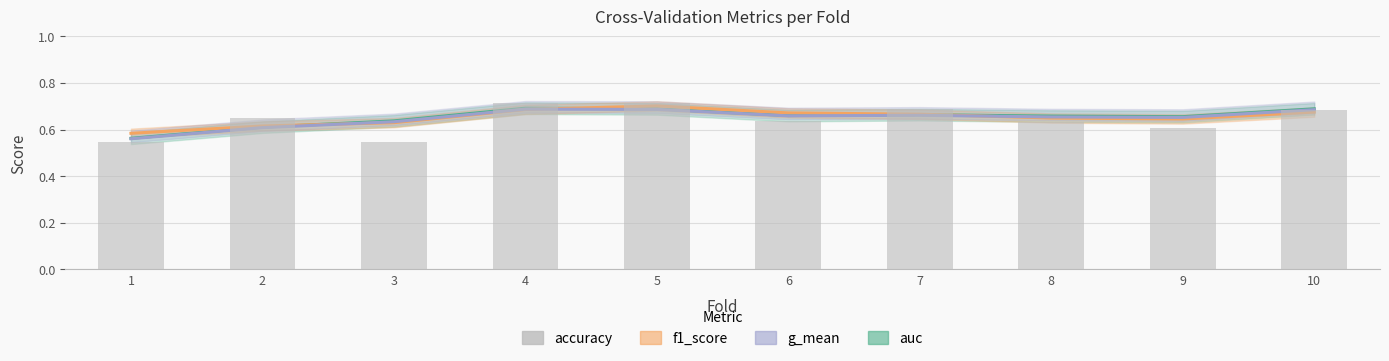

Count the values in the range 0 to 1.

10